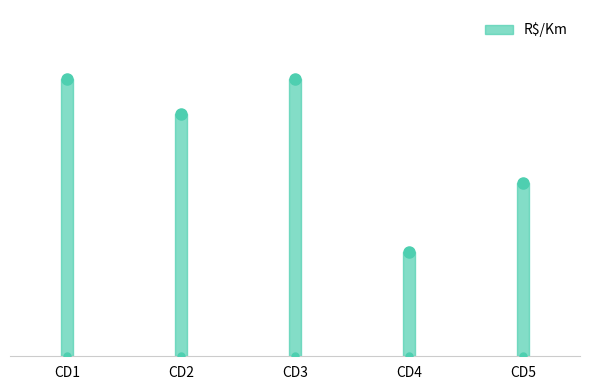

How many lines are shown in the chart?

1